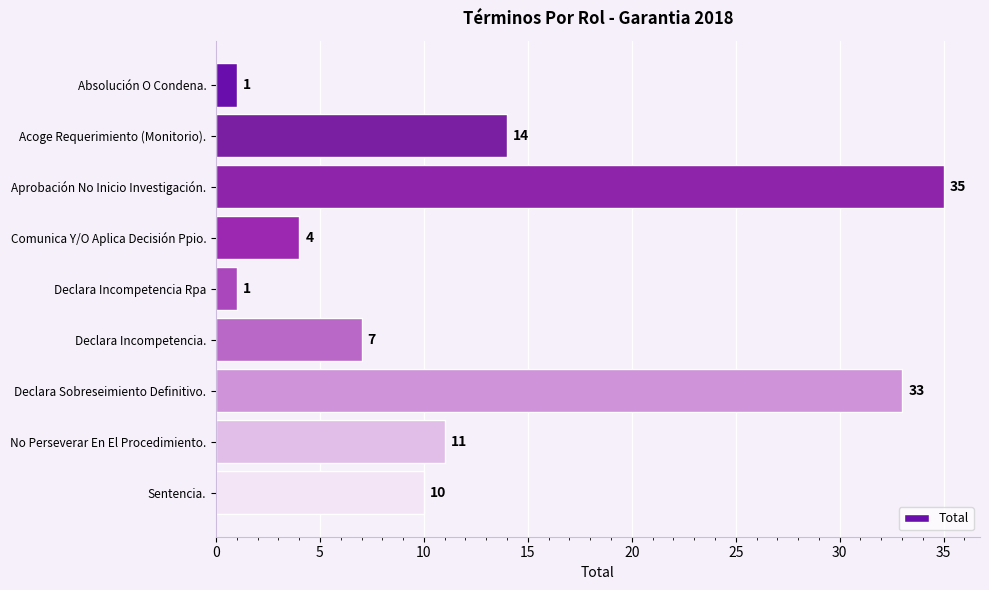

What position from the top is Comunica Y/O Aplica Decisión Ppio.?

4